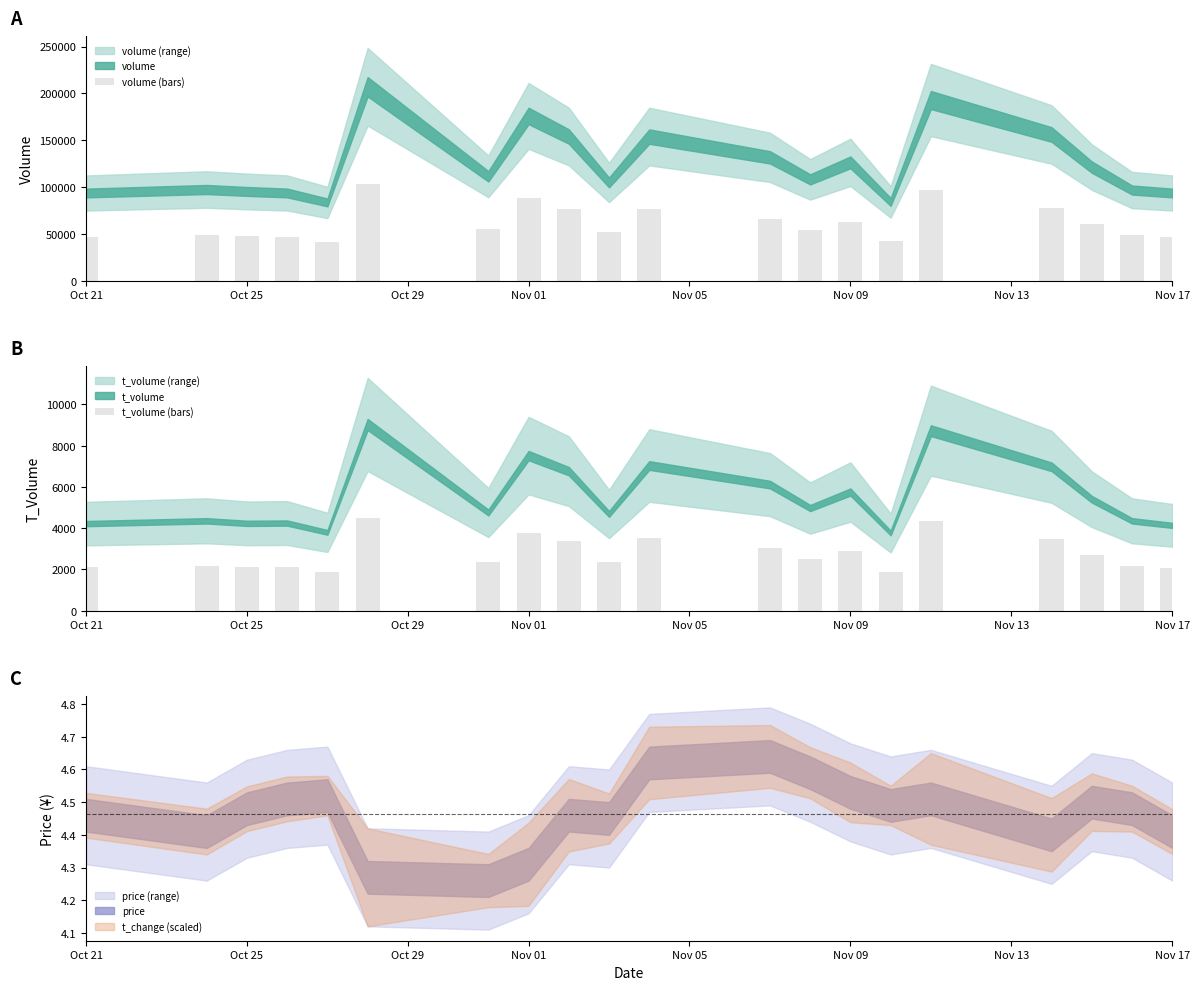

What is the difference between the second highest and minimum values in the t_volume (bars) series?

2479.0